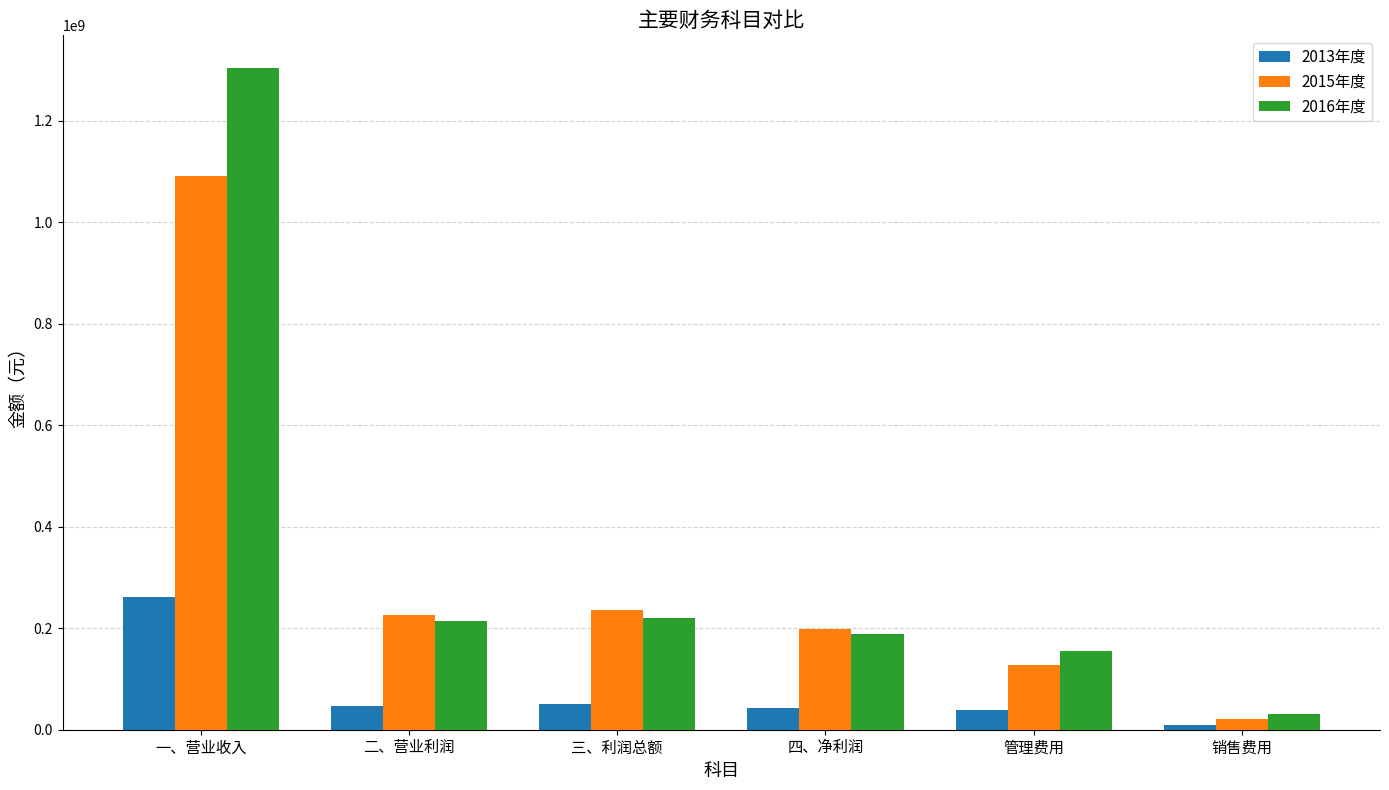

List the series in order of their peak value, lowest first.

2013年度, 2015年度, 2016年度